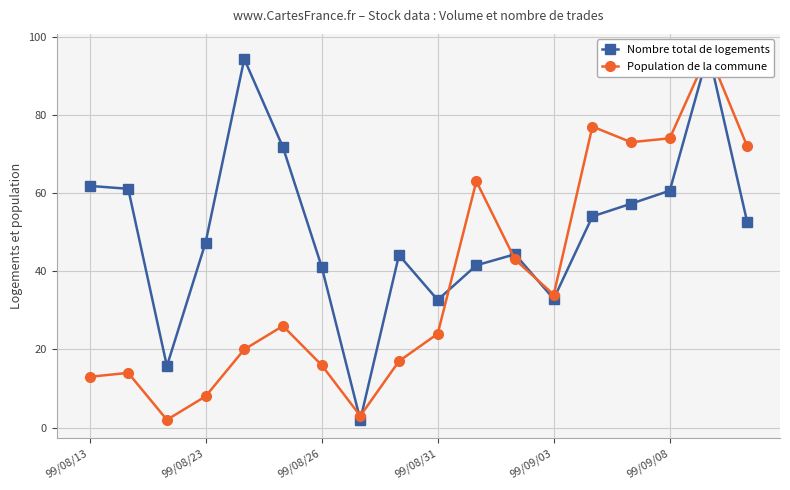

Which series has the largest range (max minus min)?

Nombre total de logements